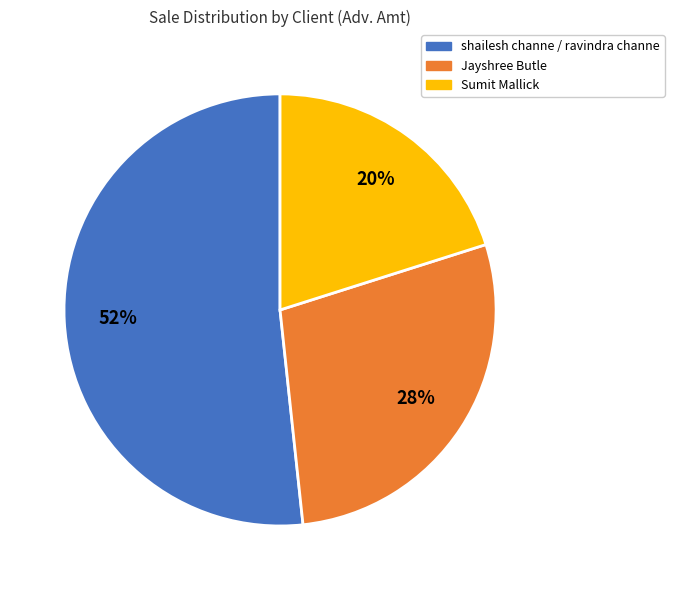

Which slice is the smallest?

Sumit Mallick